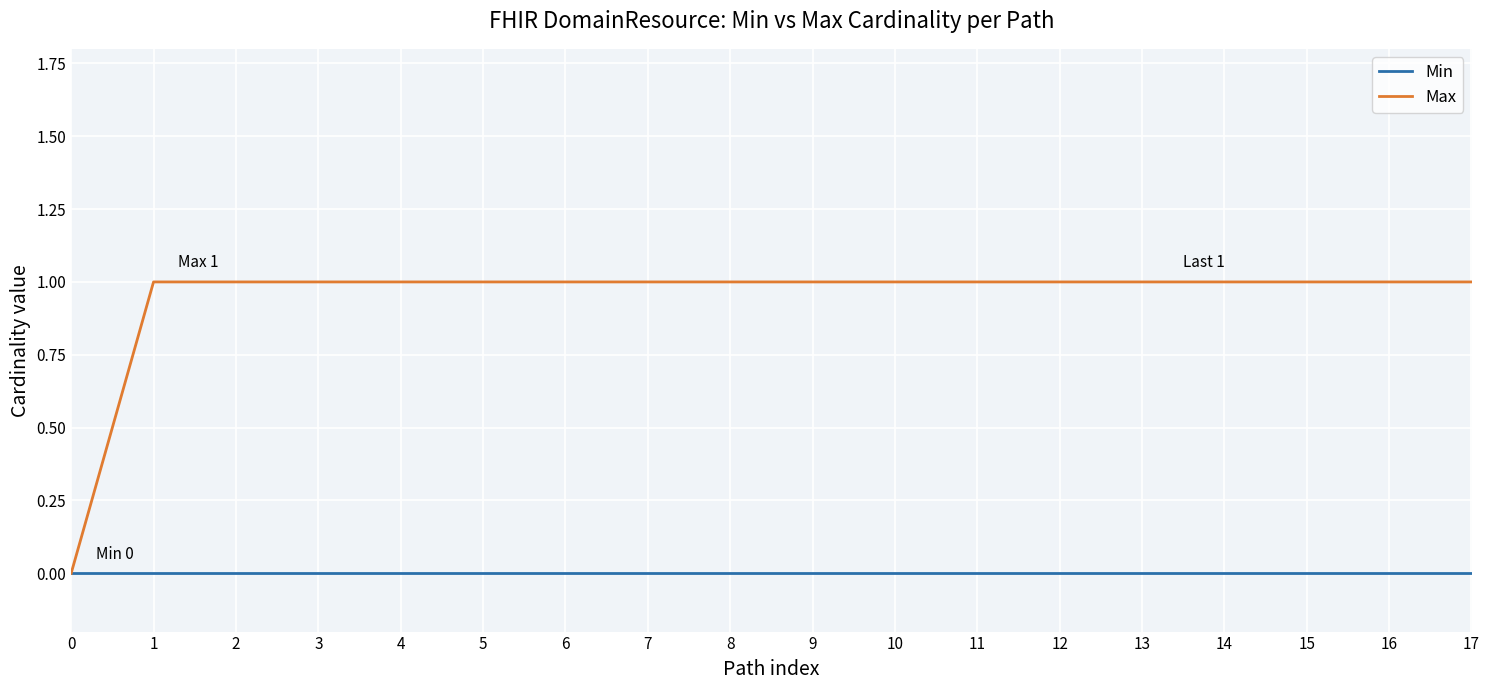

The Min series shows 0 at 15. True or false?

True